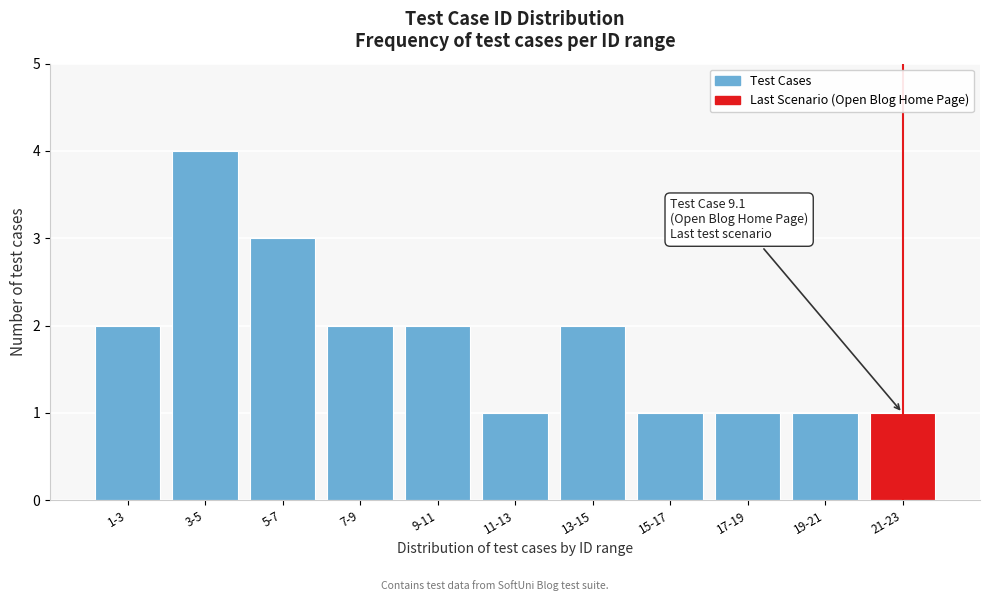

Reading left to right, what are all the values shown in this chart?

1-3=2	3-5=4	5-7=3	7-9=2	9-11=2	11-13=1	13-15=2	15-17=1	17-19=1	19-21=1	21-23=1